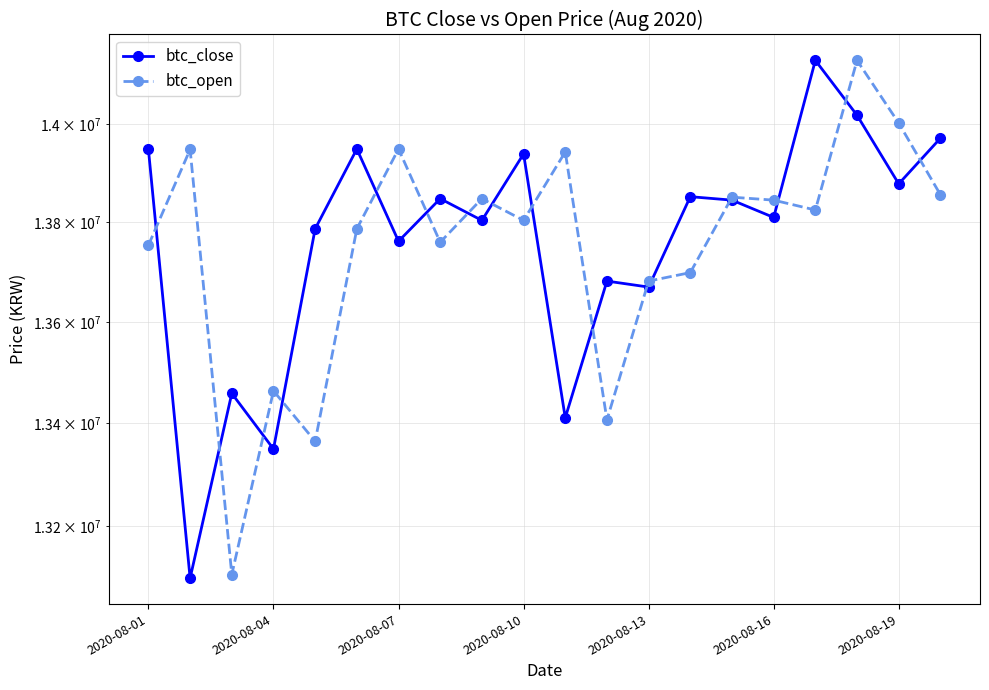

Is it true that btc_close equals 22442584 at 11?

False